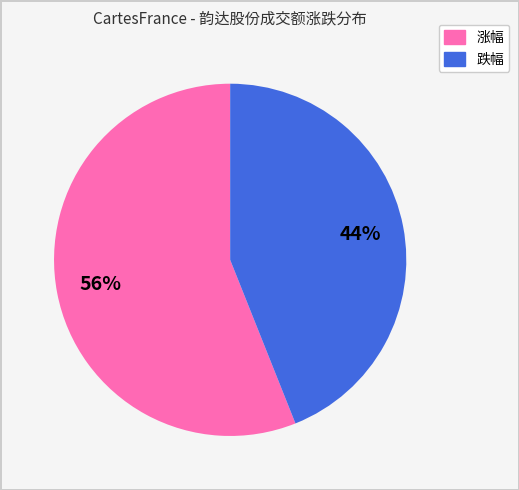

How many segments does this pie chart have?

2